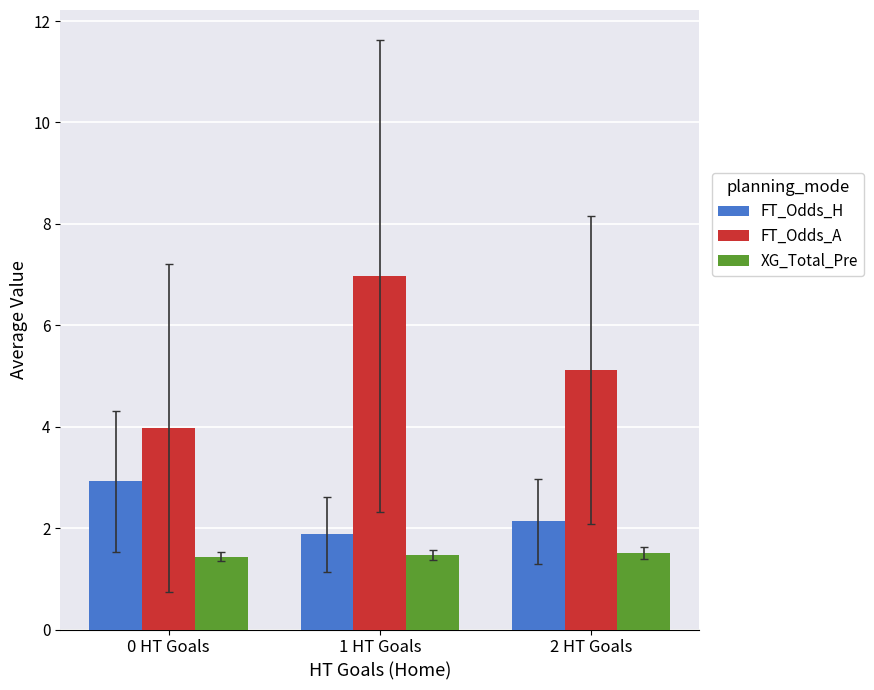

What position from the left is 1 HT Goals?

2